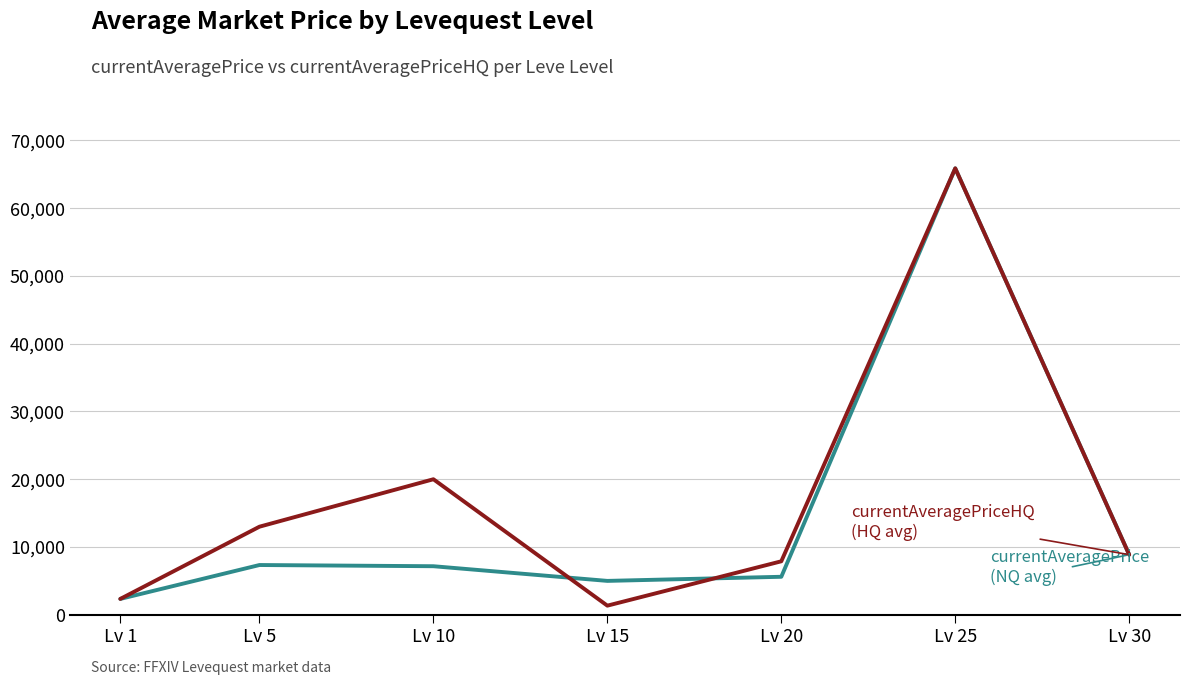

At which category is the sum across all series the highest?

Lv 25